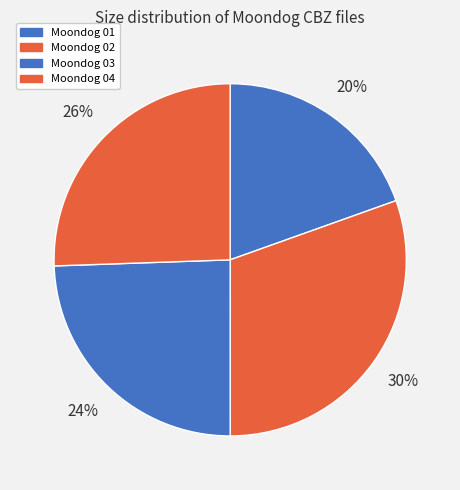

Rank the categories by value from highest to lowest.

Moondog 02, Moondog 04, Moondog 03, Moondog 01